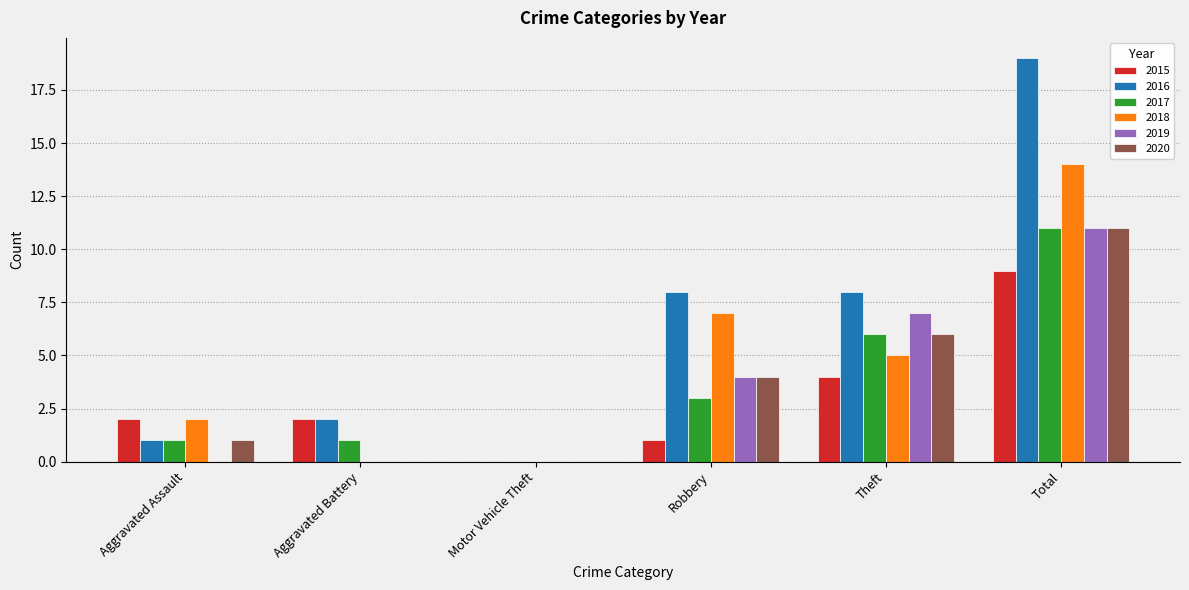

Reading left to right, list all the values displayed in this chart.

2015: Aggravated Assault=2	Aggravated Battery=2	Motor Vehicle Theft=0	Robbery=1	Theft=4	Total=9
2016: Aggravated Assault=1	Aggravated Battery=2	Motor Vehicle Theft=0	Robbery=8	Theft=8	Total=19
2017: Aggravated Assault=1	Aggravated Battery=1	Motor Vehicle Theft=0	Robbery=3	Theft=6	Total=11
2018: Aggravated Assault=2	Aggravated Battery=0	Motor Vehicle Theft=0	Robbery=7	Theft=5	Total=14
2019: Aggravated Assault=0	Aggravated Battery=0	Motor Vehicle Theft=0	Robbery=4	Theft=7	Total=11
2020: Aggravated Assault=1	Aggravated Battery=0	Motor Vehicle Theft=0	Robbery=4	Theft=6	Total=11